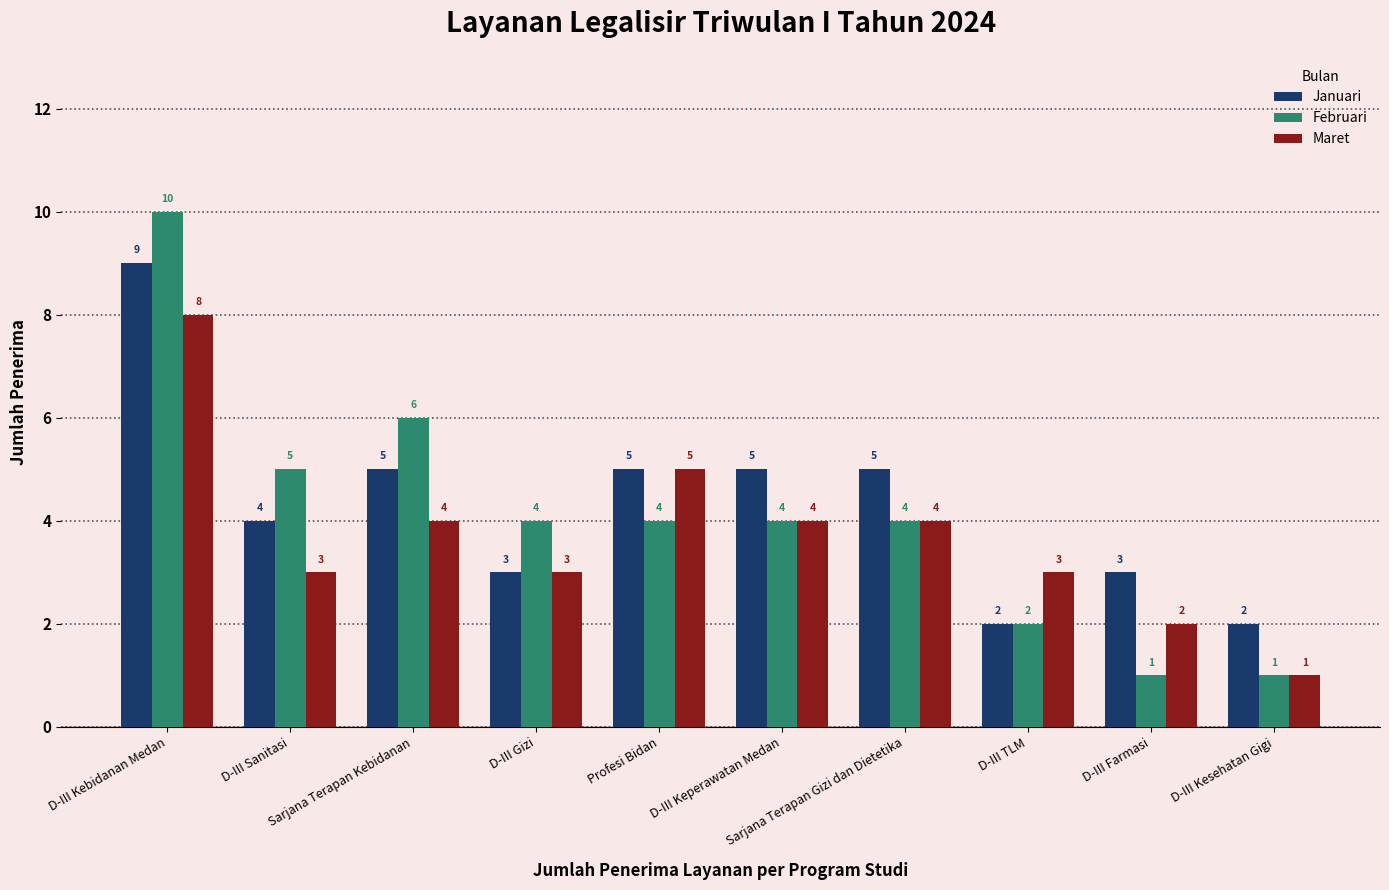

What is the spread (max minus min) of values at Sarjana Terapan Kebidanan?

2